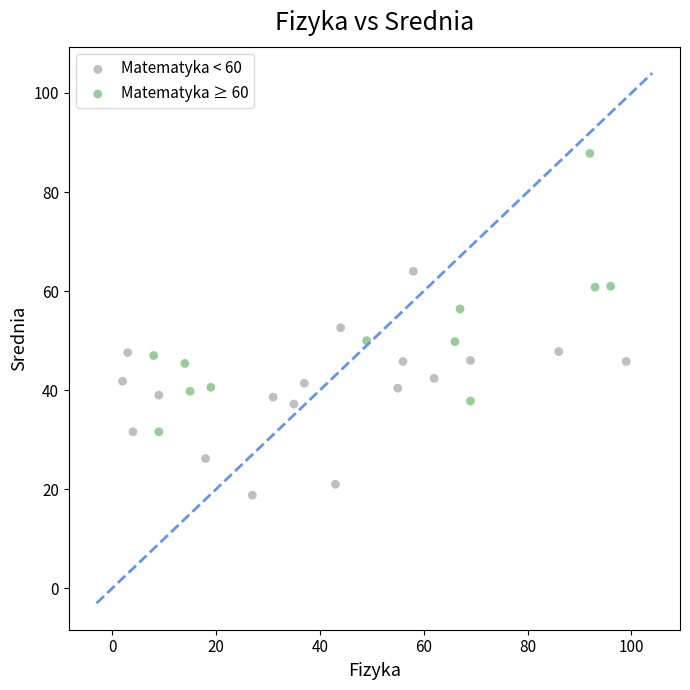

Which series reaches the minimum Y coordinate?

Matematyka < 60